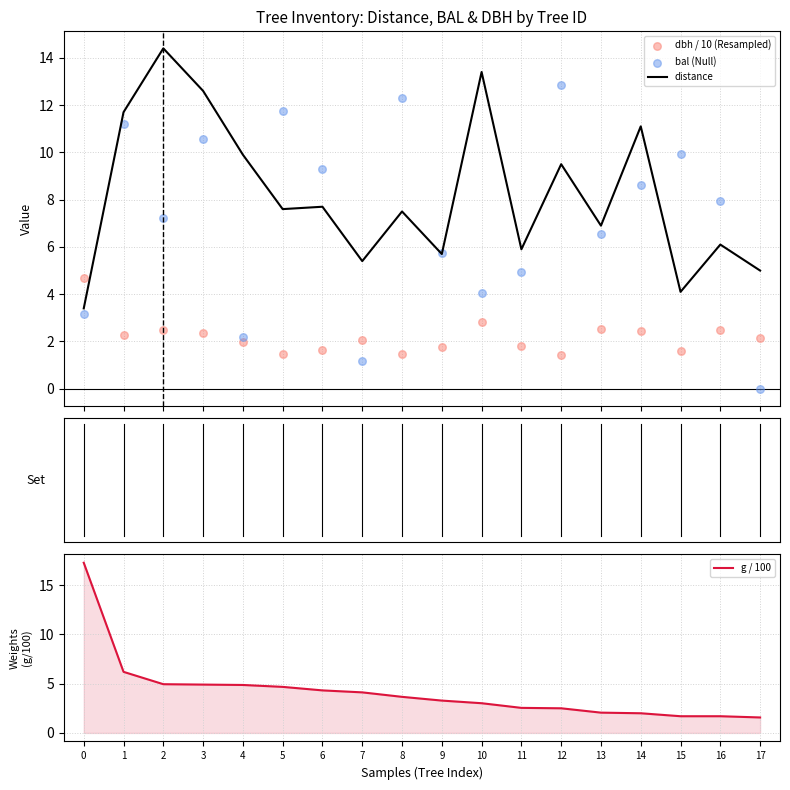

Is the value of bal (Null) at 16 greater than the value of distance at 4?

No